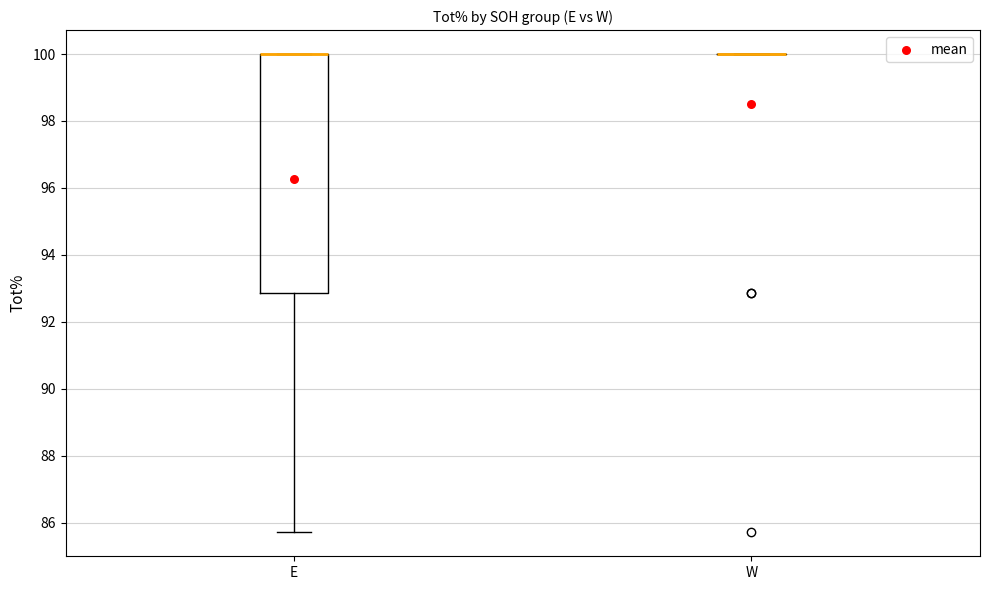

Which box is the tallest, from its lower edge to its upper edge?

E